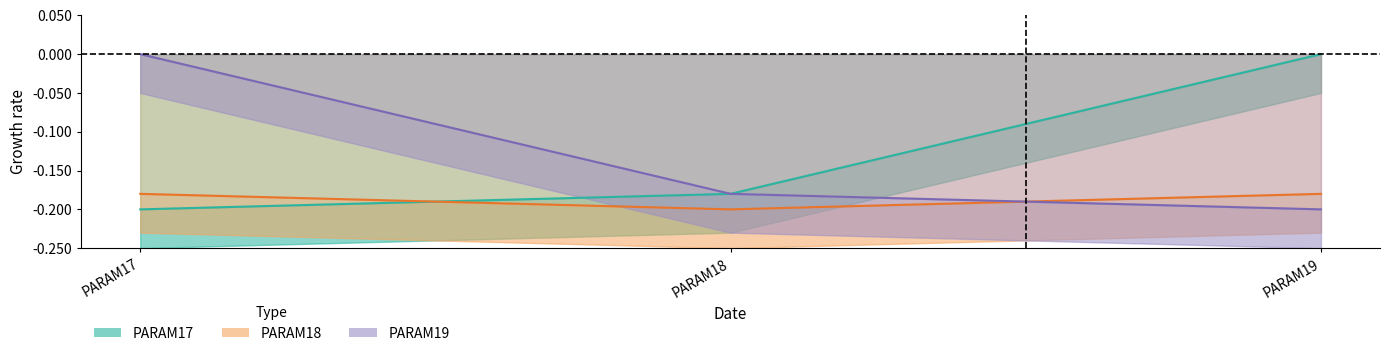

What is the minimum value shown in the chart?

-0.2